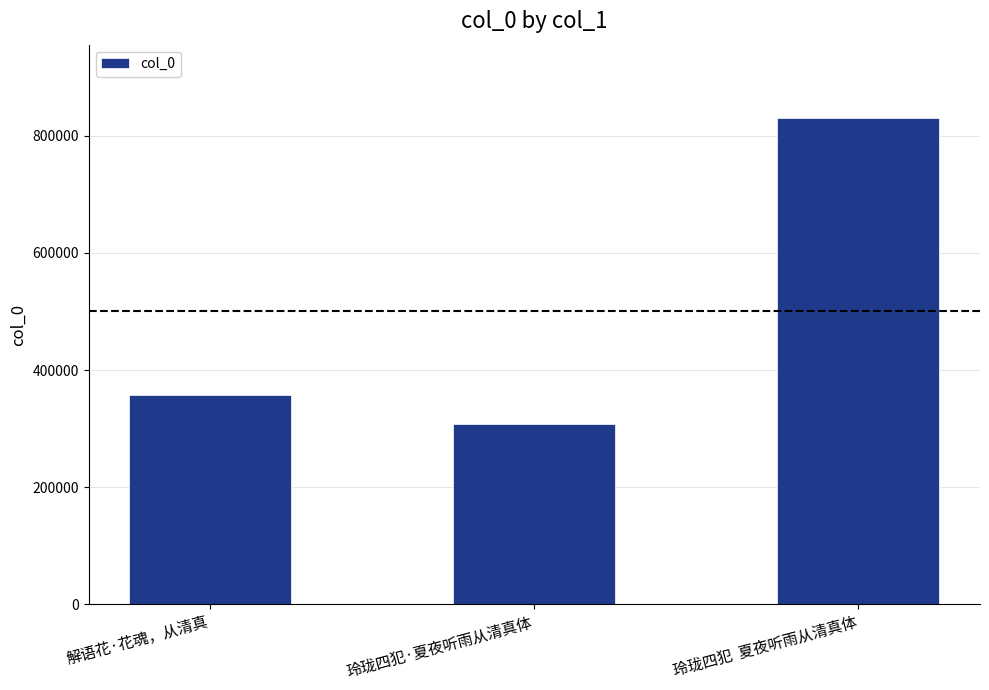

What is the difference between the values at 玲珑四犯·夏夜听雨从清真体 and 解语花·花魂，从清真?

48524